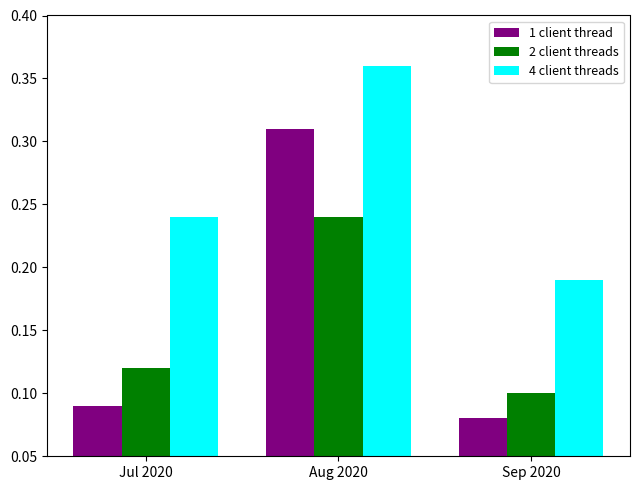

What is the sum of all 1 client thread values?

0.5